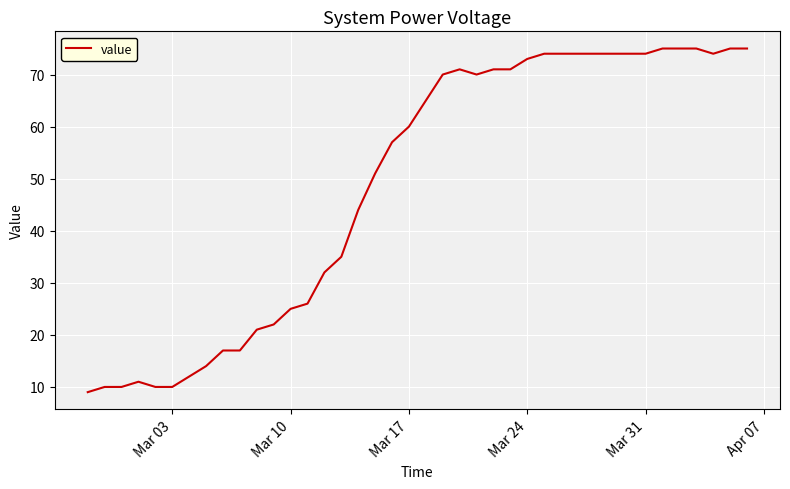

What is the greatest value displayed?

75